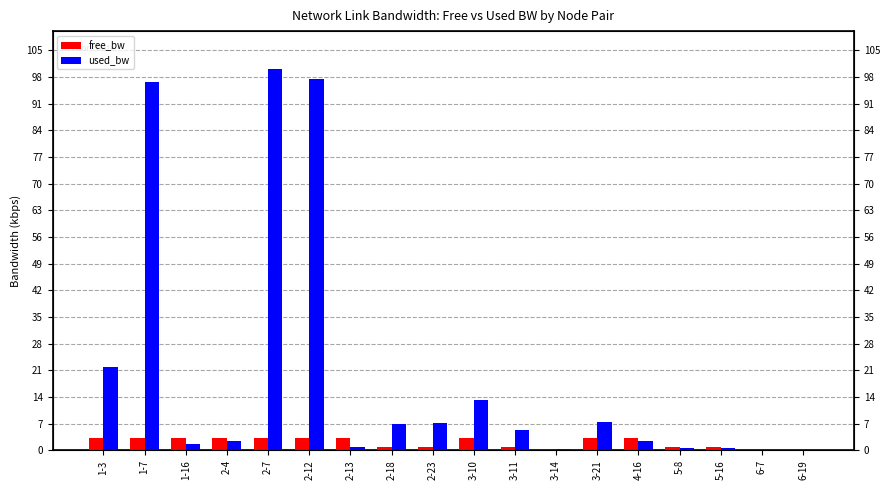

What is the difference between the second highest and minimum values in the used_bw series?

97.4